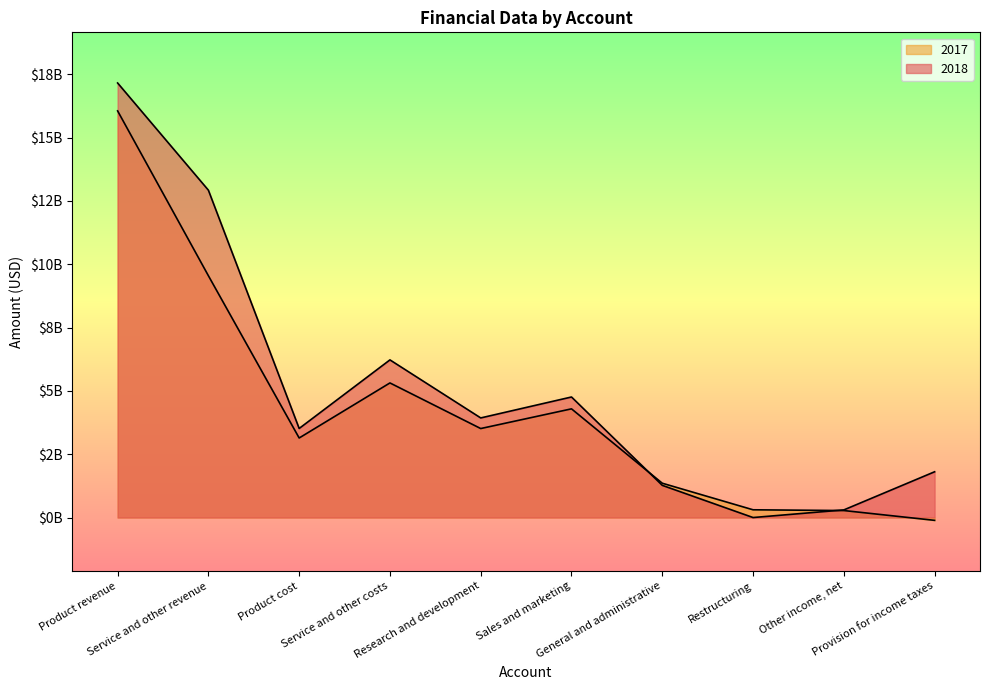

What is the total value across all series at Provision for income taxes?

1696000000